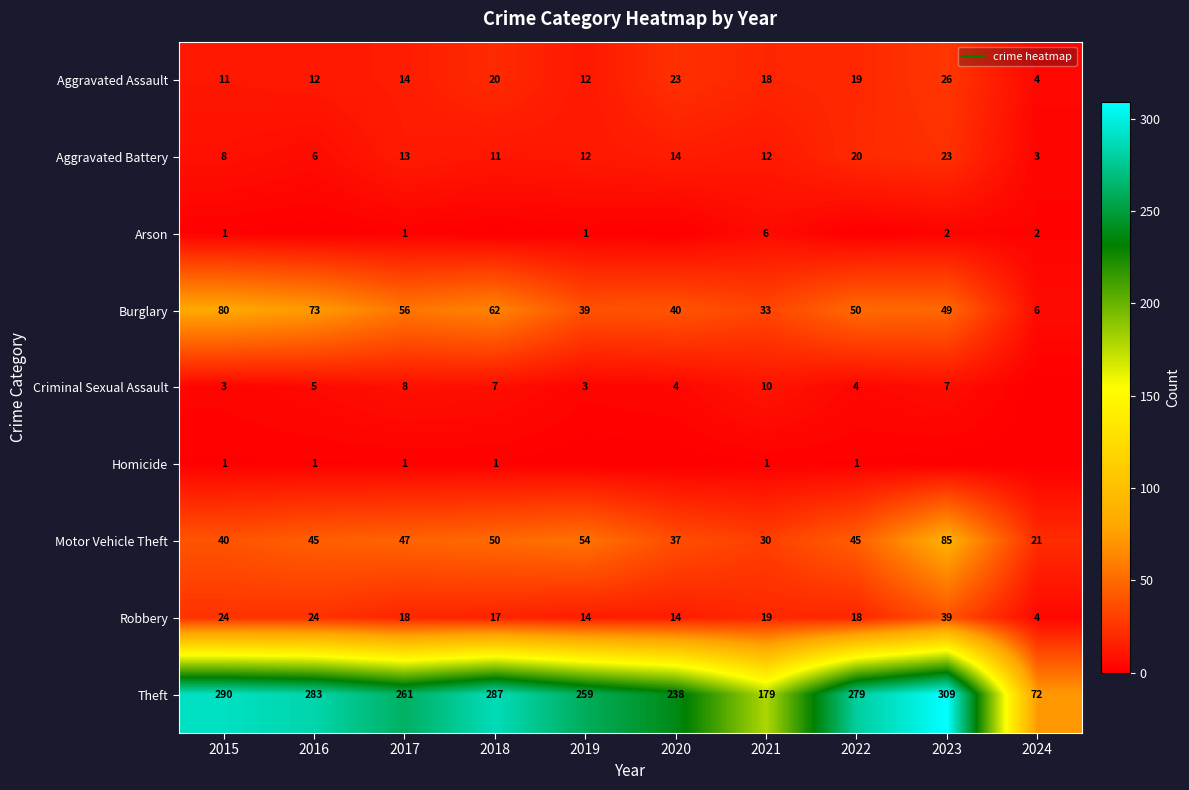

What is the difference between the Robbery values at 2020 and 2024?

10